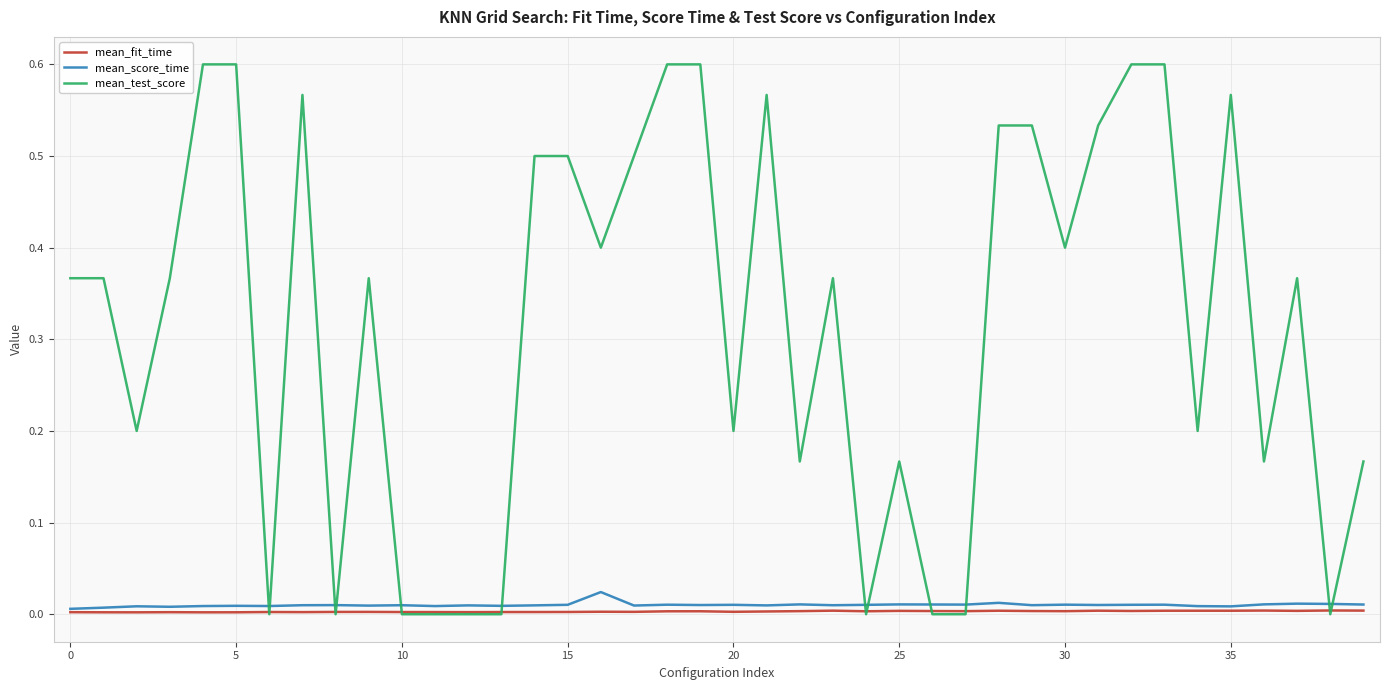

Which series has the widest spread of values?

mean_test_score